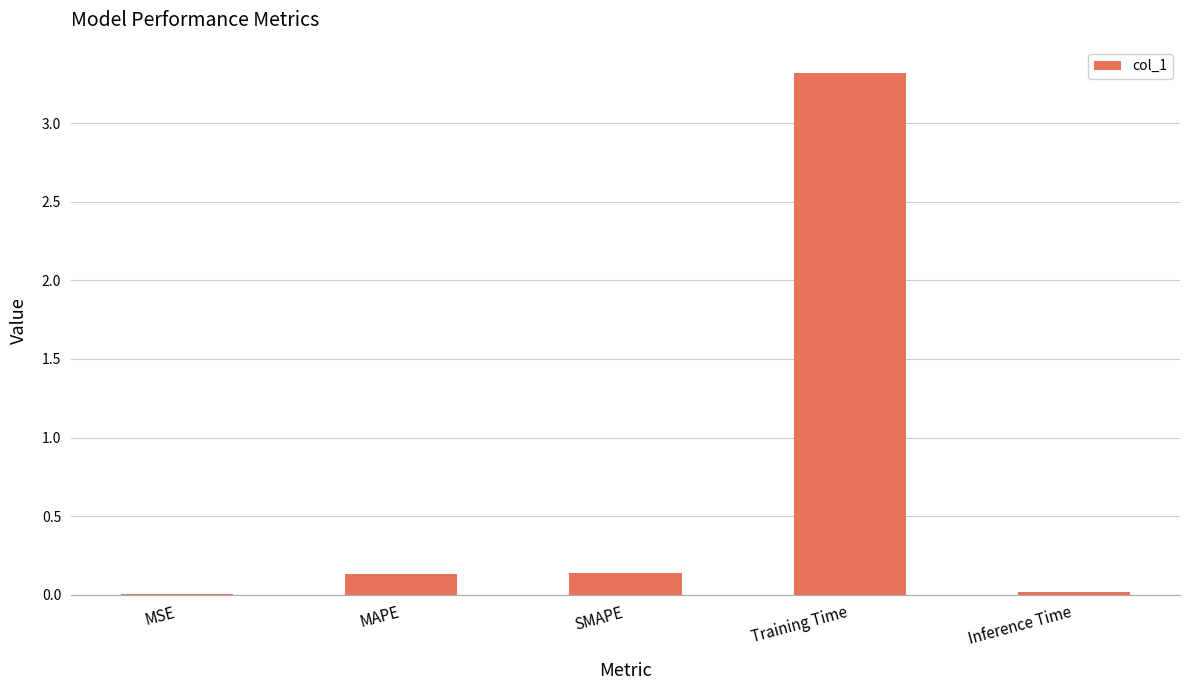

Is it true that the value at MSE is 0.0?

True